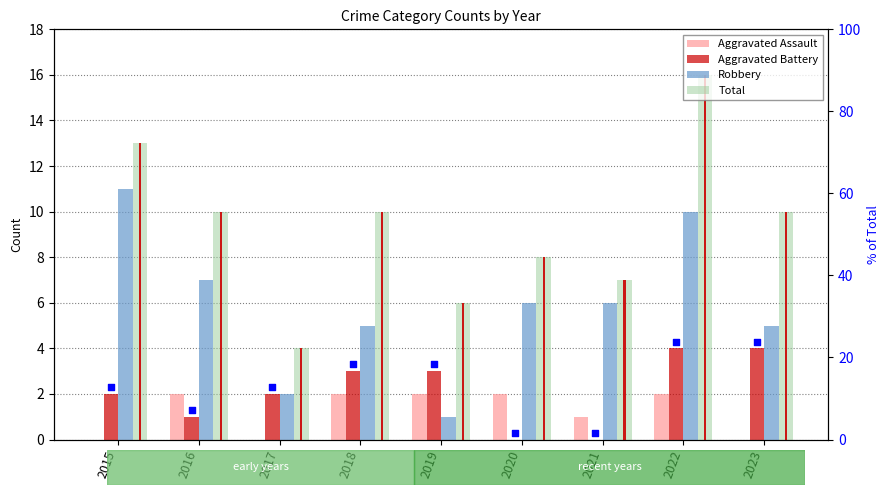

What is the total value across all series at 2023?

19